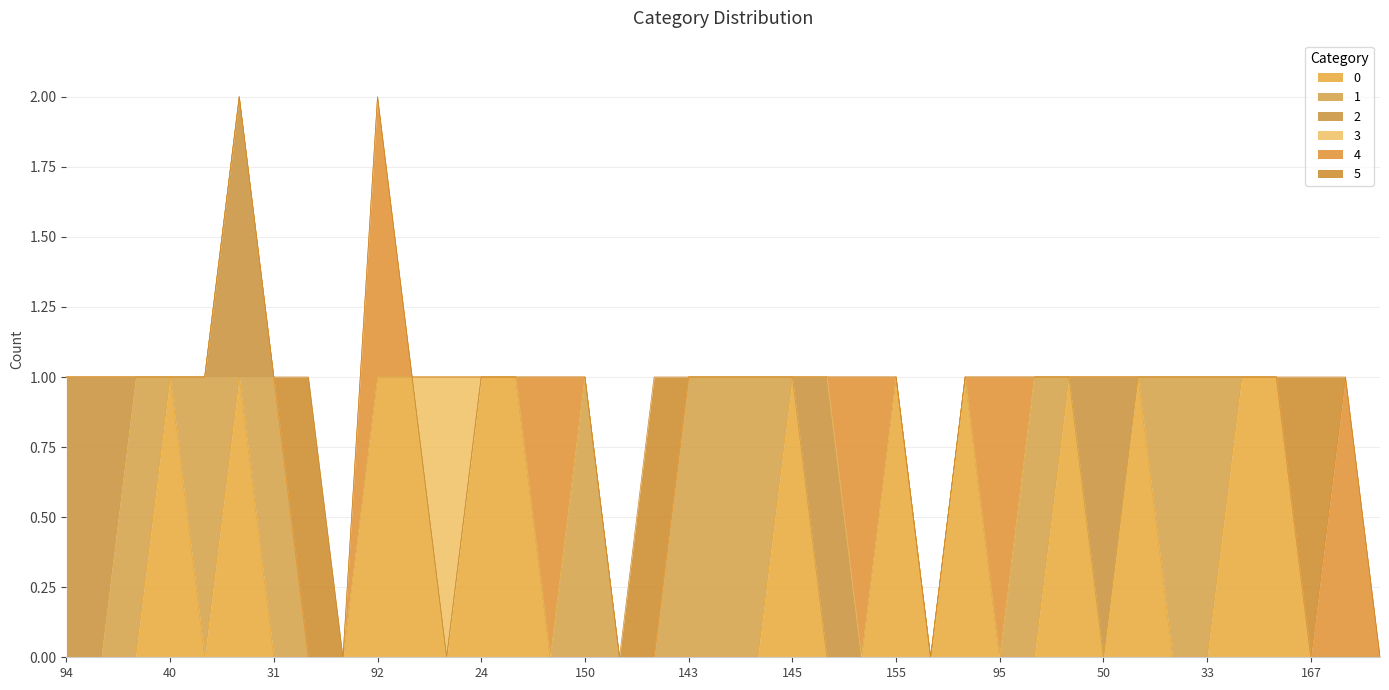

How many values in the 4 series exceed 0?

5